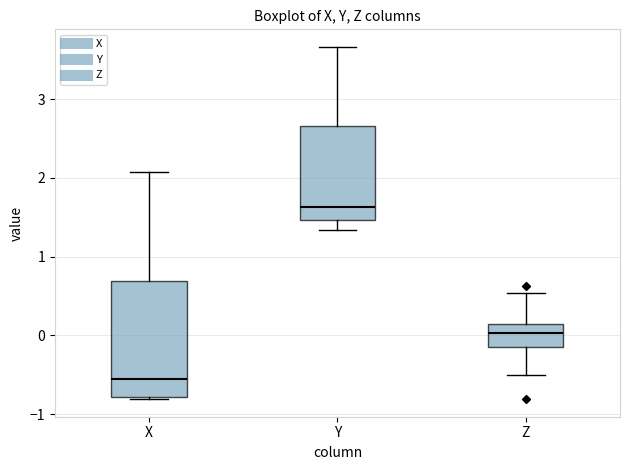

Reading left to right, read every box against the y-axis: the position of its median line, the range the box covers, and the ends of its whiskers. The values are not printed on the chart, so give them approximately, as read against the axis.

X: median -0.5, box -0.8 to 0.7, whiskers -0.8 to 2.1
Y: median 1.6, box 1.5 to 2.7, whiskers 1.3 to 3.7
Z: median 0.0, box -0.1 to 0.1, whiskers -0.5 to 0.5